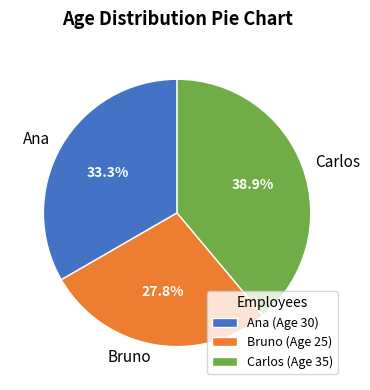

To the nearest percent, what is the difference between the Carlos and Bruno slice percentages?

11%